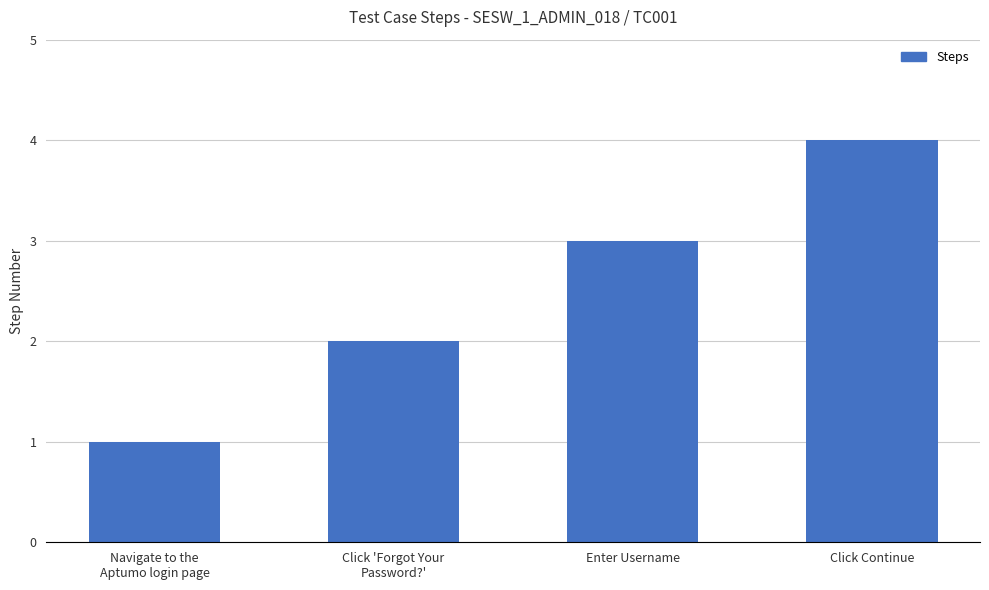

The value at Enter Username is 3. True or false?

True